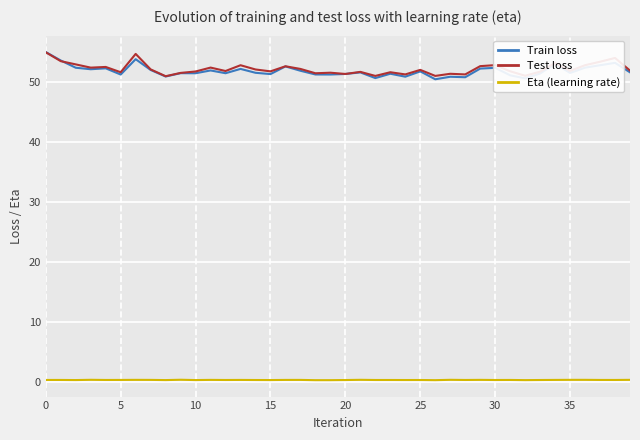

True or false: Train loss and Eta (learning rate) intersect in this chart.

False